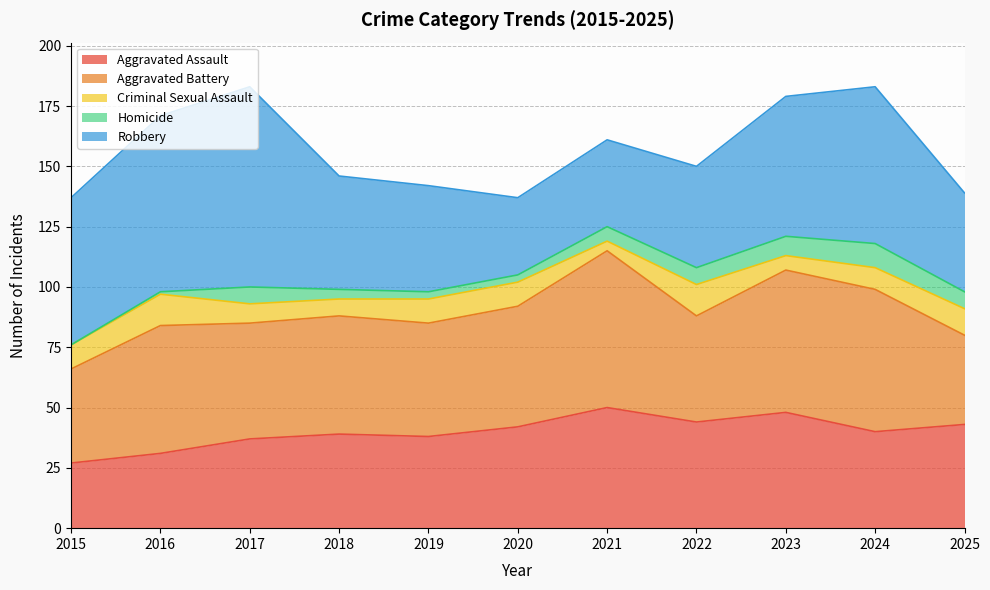

Rank the categories by Homicide value from lowest to highest.

2015, 2016, 2019, 2020, 2018, 2021, 2017, 2022, 2025, 2023, 2024